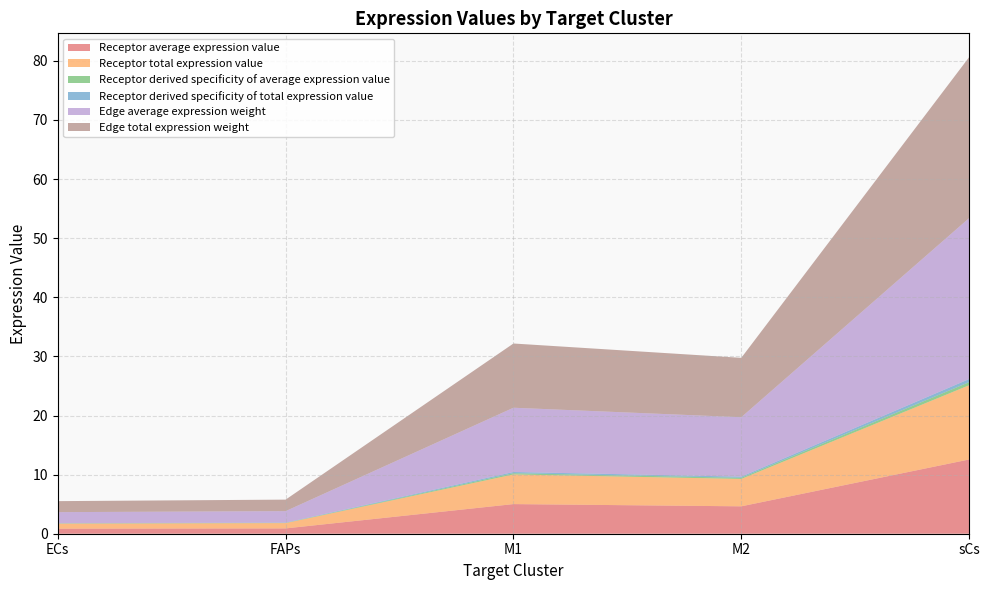

Reading right to left, extract all data points from this chart.

Receptor average expression value: 12.6	4.6	5.0	0.9	0.9
Receptor total expression value: 12.6	4.6	5.0	0.9	0.9
Receptor derived specificity of average expression value: 0.5	0.2	0.2	0.0	0.0
Receptor derived specificity of total expression value: 0.5	0.2	0.2	0.0	0.0
Edge average expression weight: 27.2	10.0	10.9	1.9	1.9
Edge total expression weight: 27.2	10.0	10.9	1.9	1.9